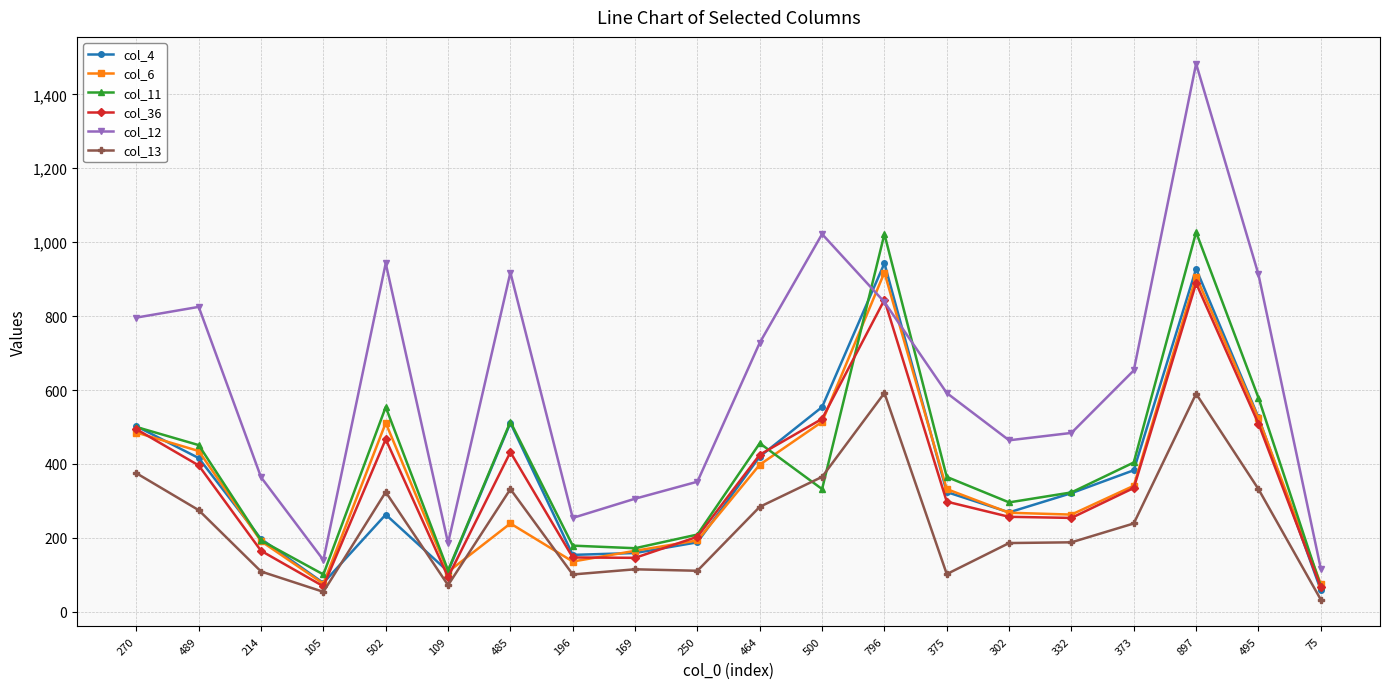

What is the sum of all col_4 values?

7304